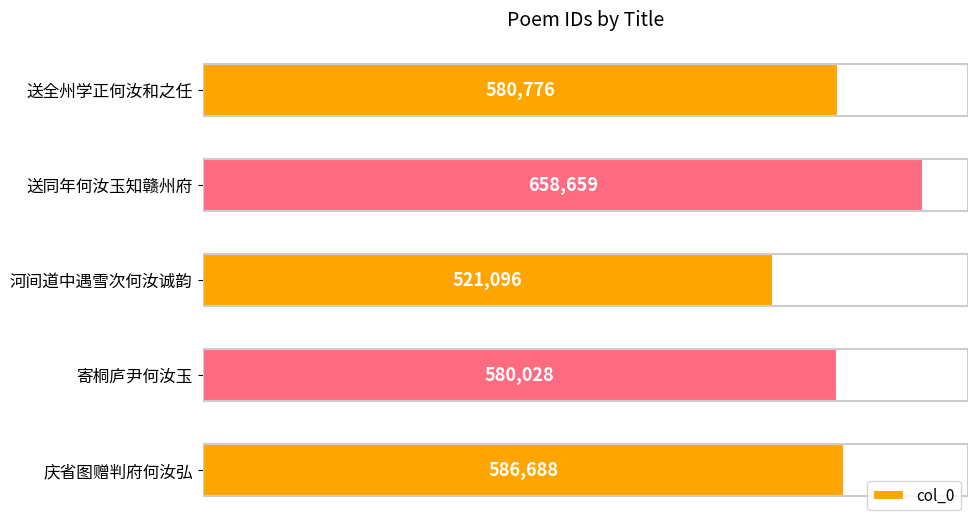

Count the number of data series in this chart.

1